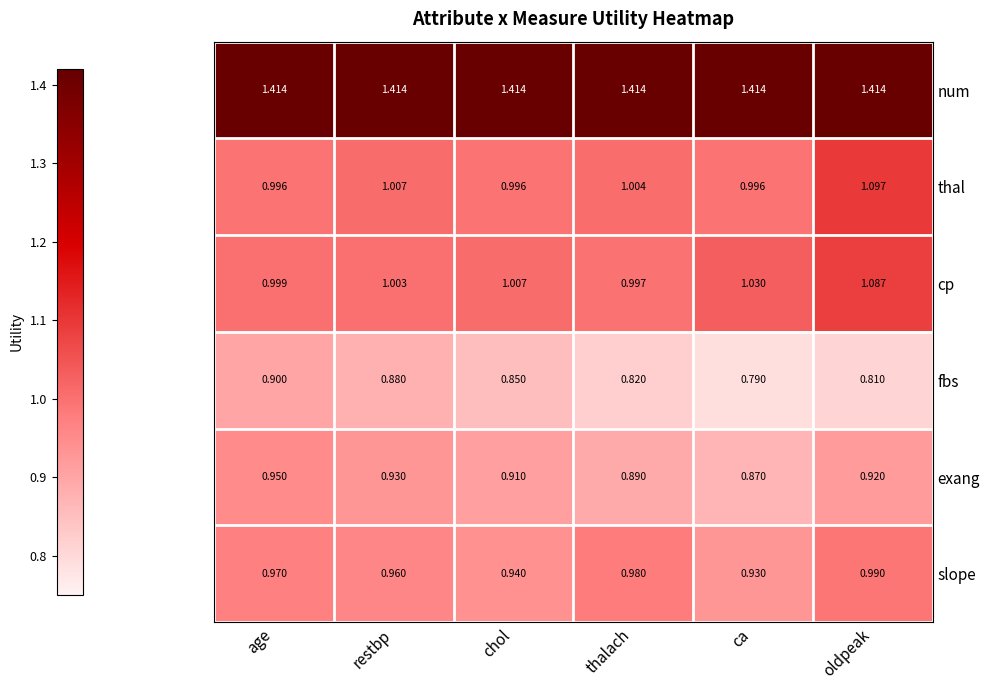

Where is cp nearest to the value 1?

age